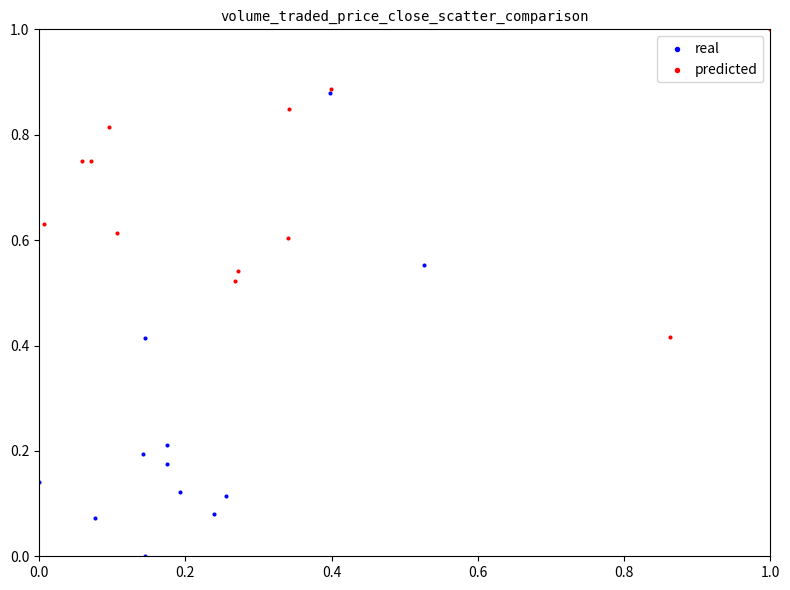

Which series reaches the maximum Y coordinate?

predicted